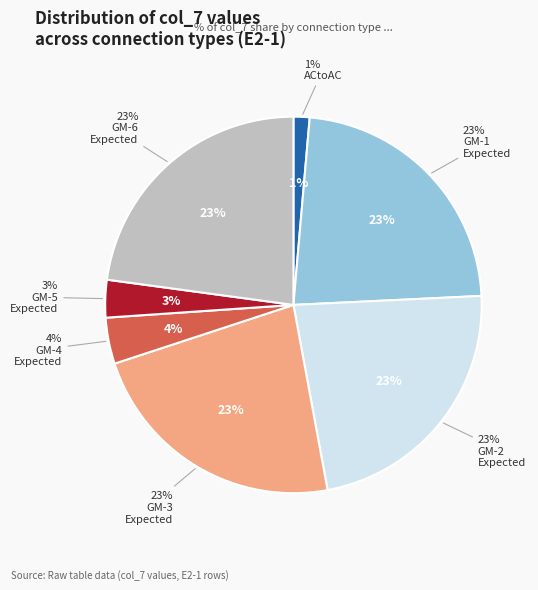

To the nearest percent, what is the combined percentage of ACtoPerson Expected GM-1 and ACtoPerson Expected GM-2?

46%